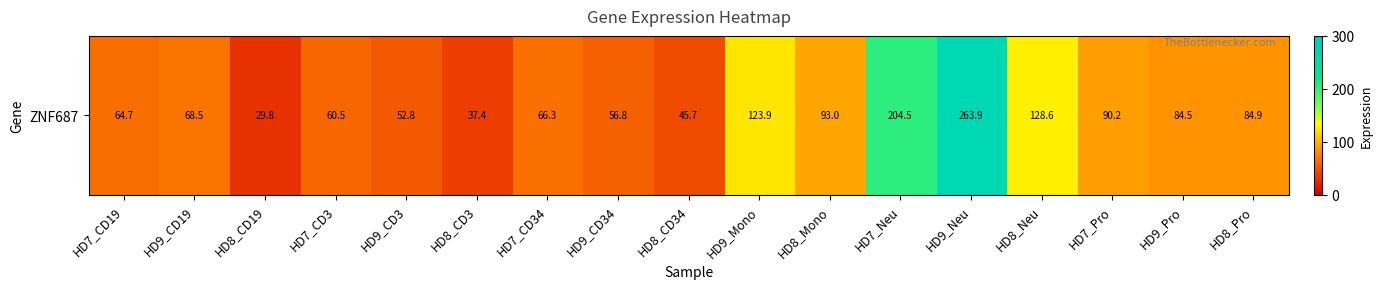

Between HD8_Mono and HD8_CD19, which is larger?

HD8_Mono